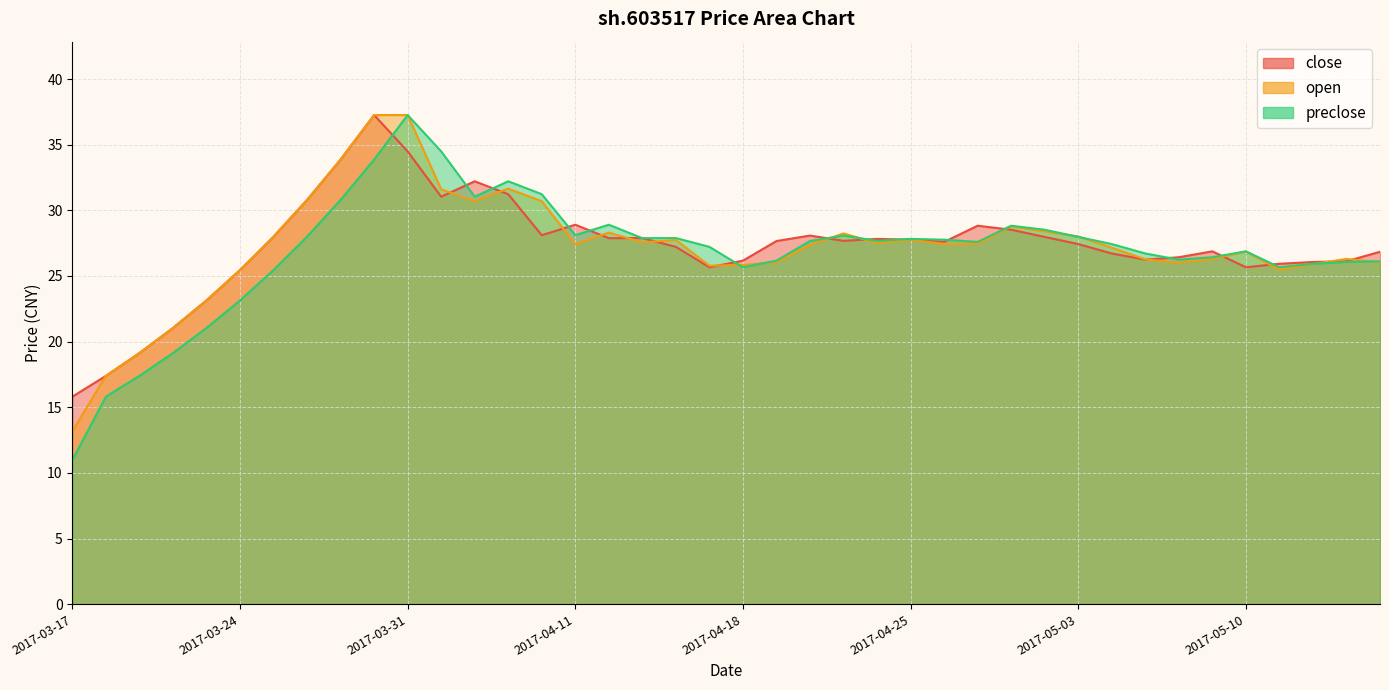

What is the label of the 20th point from the right?

2017-04-18